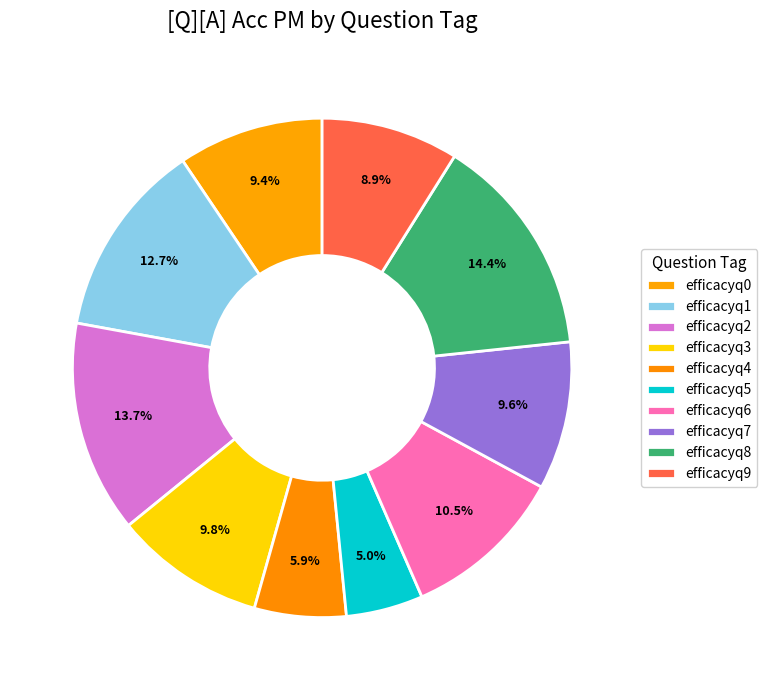

What portion of the pie excludes efficacyq8?

85.6%